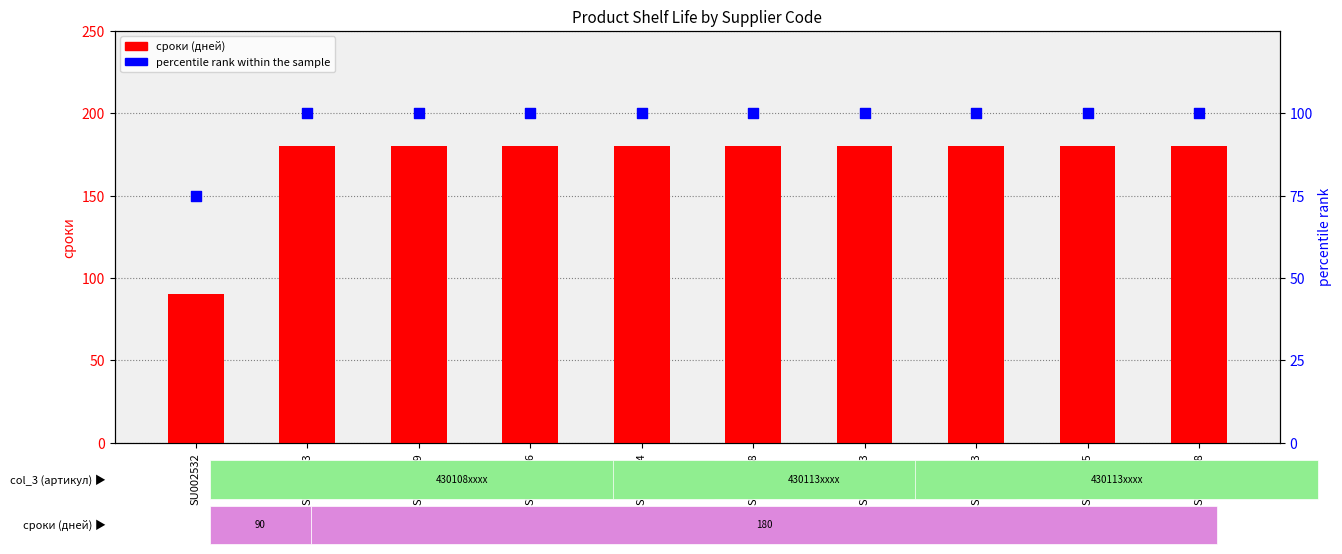

What are all the series names shown in the legend?

сроки, percentile rank within the sample